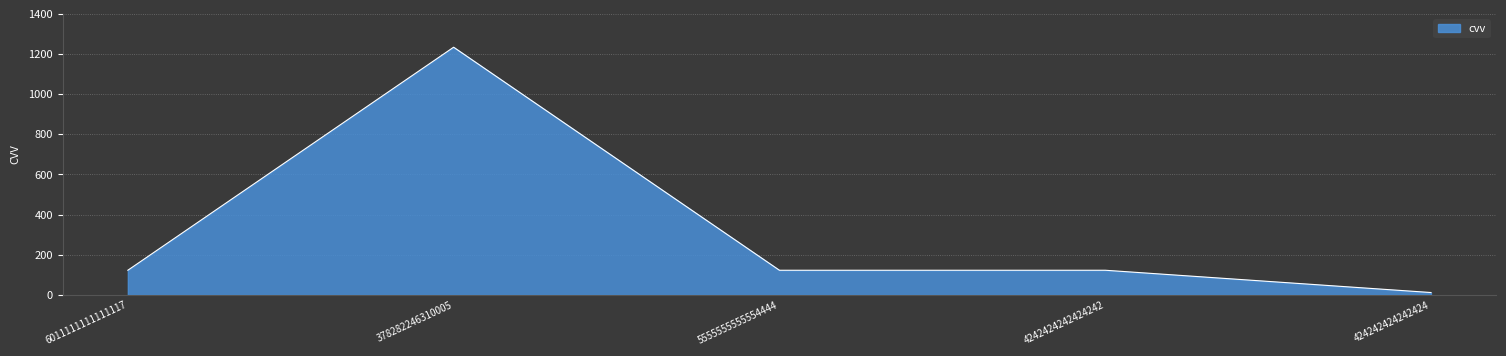

What is the maximum value shown in the chart?

1234